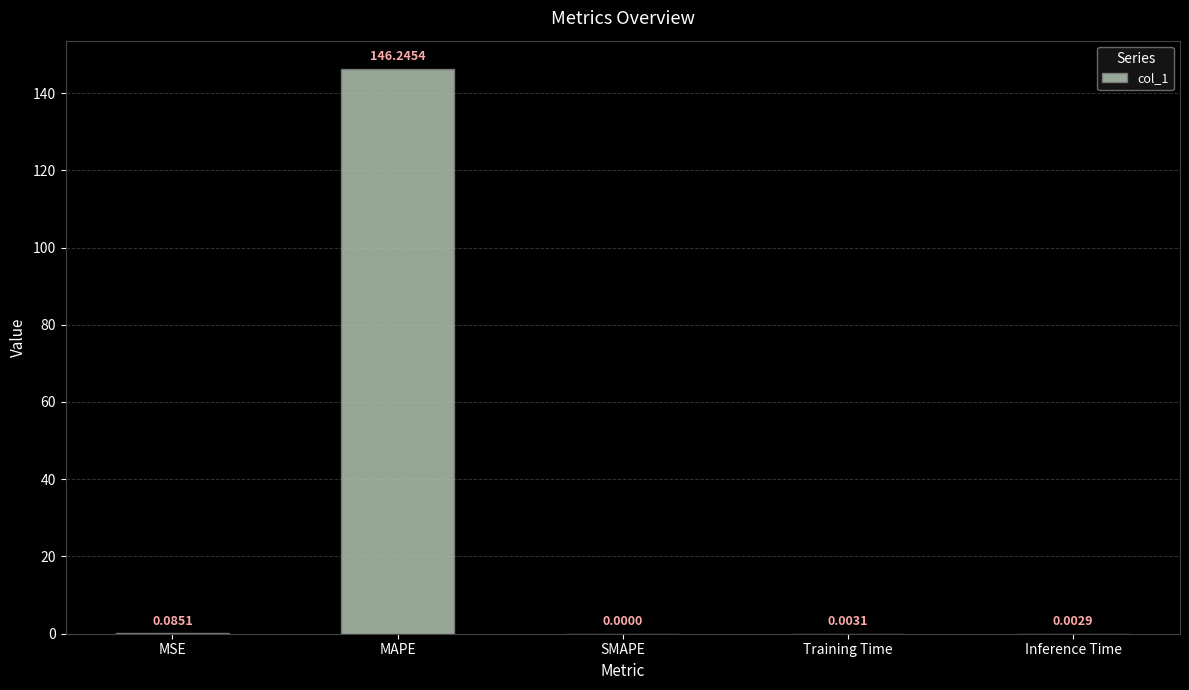

What is the sum of the values at MAPE and MSE?

146.3